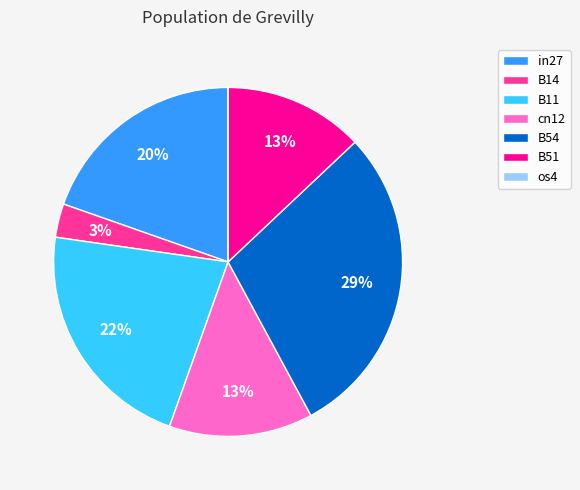

Is B11 the majority of the pie?

No